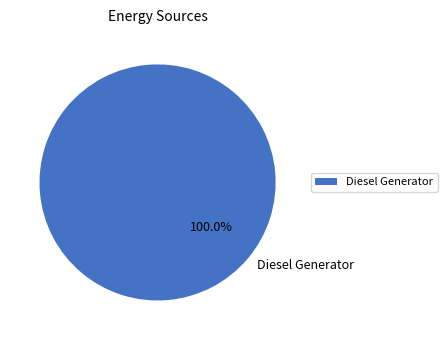

Is there a majority slice in this chart?

Yes